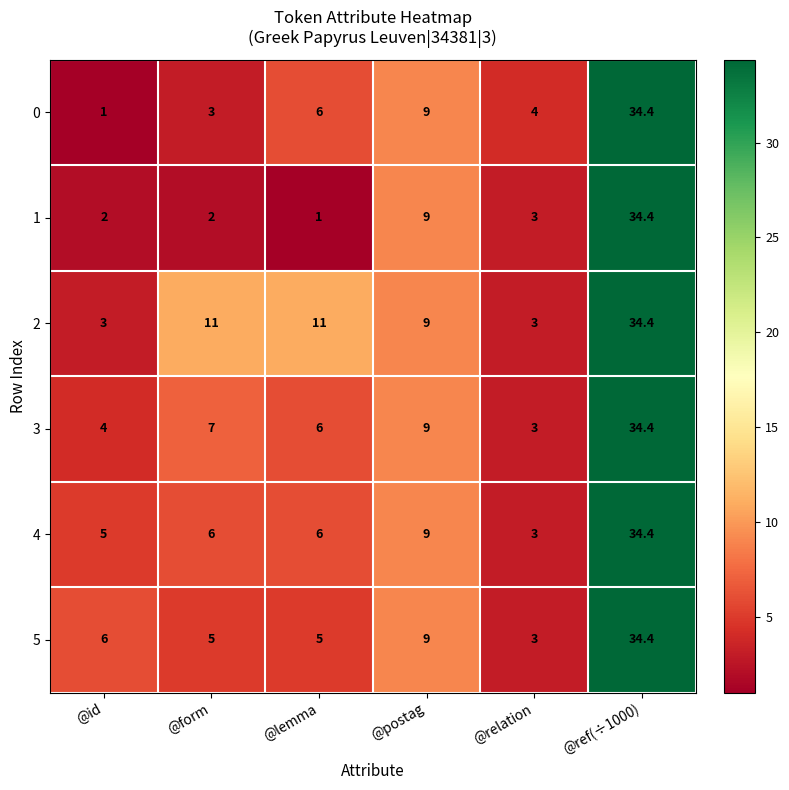

Is the value of 4 at @ref(÷1000) greater than the value of 0 at @relation?

Yes